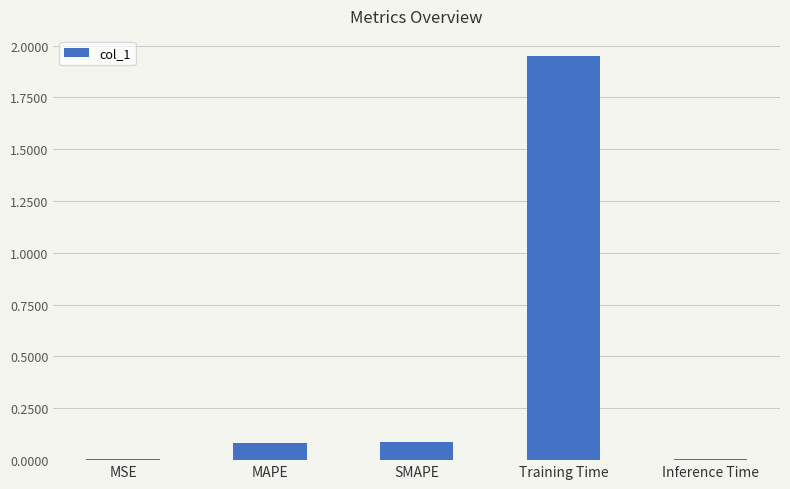

The value at MAPE is 0.0. True or false?

False